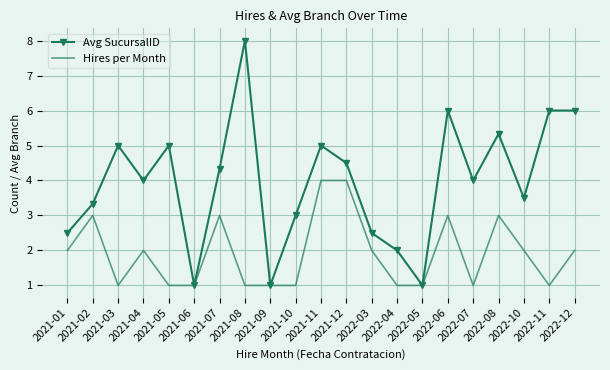

How many series are shown in this chart?

2